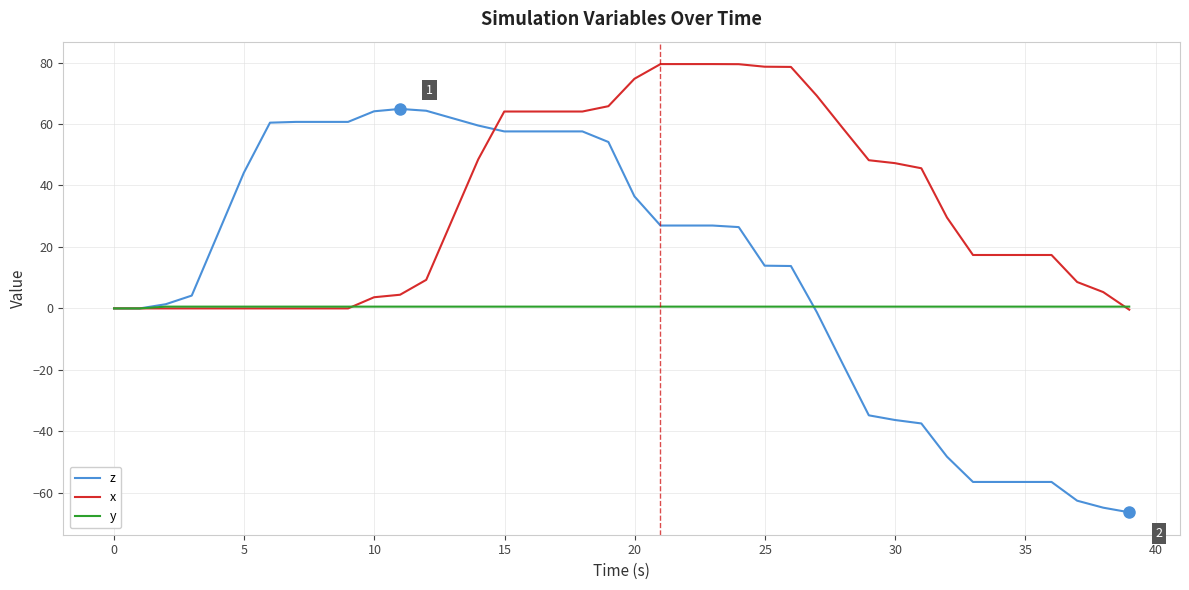

What is the difference between the maximum and minimum values in the z series?

131.2